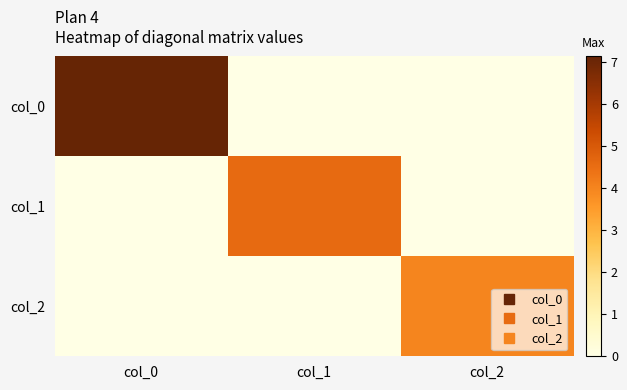

What is the total value across all series at col_2?

4.0